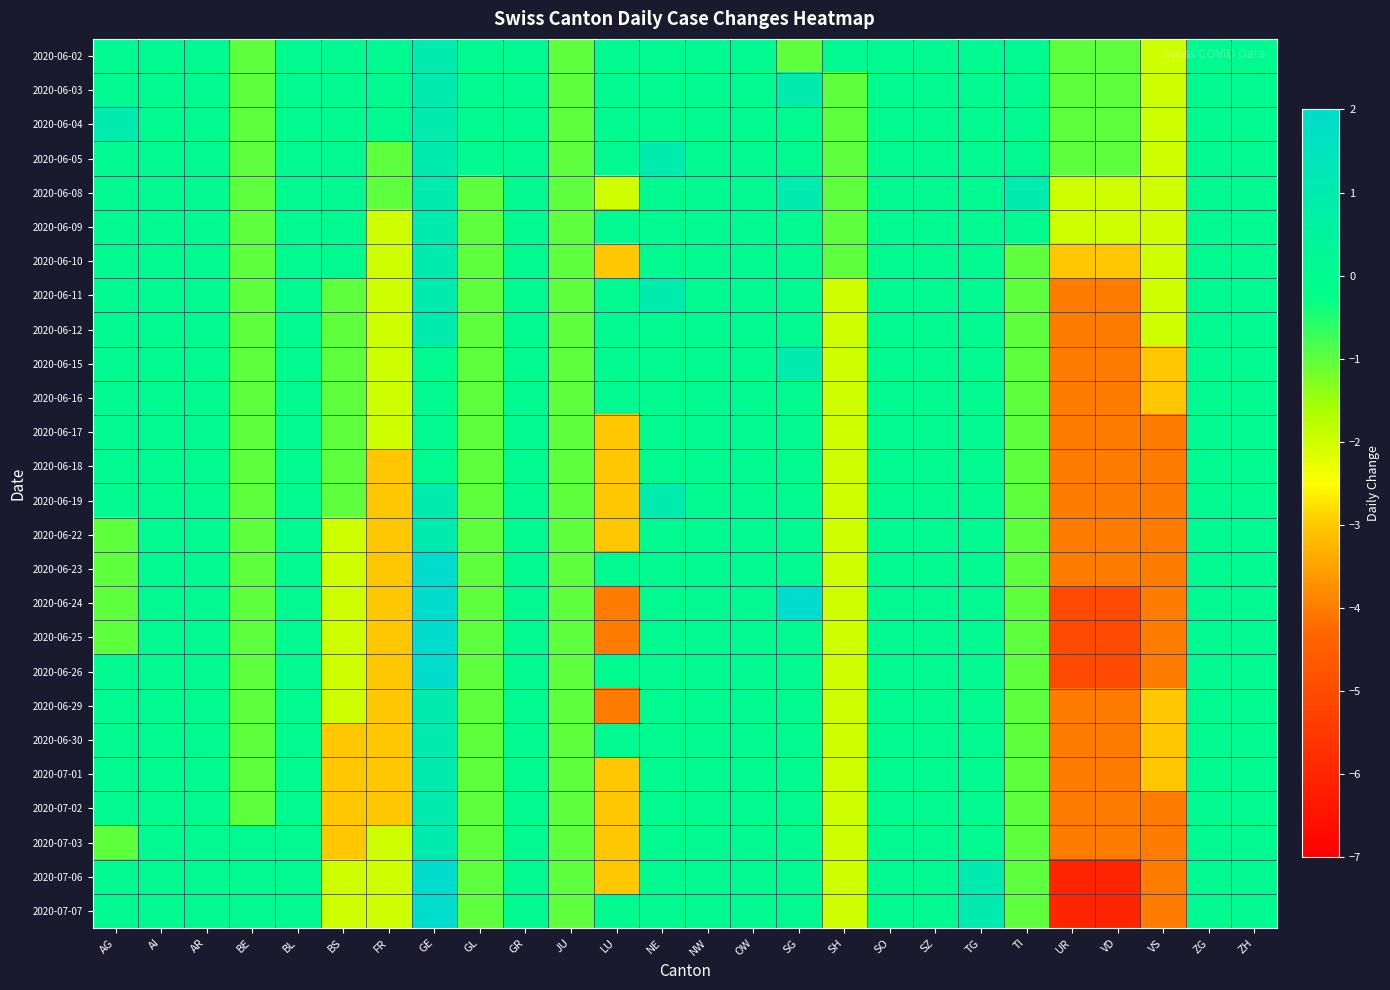

Reading left to right, what are all the values shown in this chart?

2020-06-02: AG=0	AI=0	AR=0	BE=-1	BL=0	BS=0	FR=0	GE=1	GL=0	GR=0	JU=-1	LU=0	NE=0	NW=0	OW=0	SG=-1	SH=0	SO=0	SZ=0	TG=0	TI=0	UR=-1	VD=-1	VS=-2	ZG=0	ZH=0
2020-06-03: AG=0	AI=0	AR=0	BE=-1	BL=0	BS=0	FR=0	GE=1	GL=0	GR=0	JU=-1	LU=0	NE=0	NW=0	OW=0	SG=1	SH=-1	SO=0	SZ=0	TG=0	TI=0	UR=-1	VD=-1	VS=-2	ZG=0	ZH=0
2020-06-04: AG=1	AI=0	AR=0	BE=-1	BL=0	BS=0	FR=0	GE=1	GL=0	GR=0	JU=-1	LU=0	NE=0	NW=0	OW=0	SG=0	SH=-1	SO=0	SZ=0	TG=0	TI=0	UR=-1	VD=-1	VS=-2	ZG=0	ZH=0
2020-06-05: AG=0	AI=0	AR=0	BE=-1	BL=0	BS=0	FR=-1	GE=1	GL=0	GR=0	JU=-1	LU=0	NE=1	NW=0	OW=0	SG=0	SH=-1	SO=0	SZ=0	TG=0	TI=0	UR=-1	VD=-1	VS=-2	ZG=0	ZH=0
2020-06-08: AG=0	AI=0	AR=0	BE=-1	BL=0	BS=0	FR=-1	GE=1	GL=-1	GR=0	JU=-1	LU=-2	NE=0	NW=0	OW=0	SG=1	SH=-1	SO=0	SZ=0	TG=0	TI=1	UR=-2	VD=-2	VS=-2	ZG=0	ZH=0
2020-06-09: AG=0	AI=0	AR=0	BE=-1	BL=0	BS=0	FR=-2	GE=1	GL=-1	GR=0	JU=-1	LU=0	NE=0	NW=0	OW=0	SG=0	SH=-1	SO=0	SZ=0	TG=0	TI=0	UR=-2	VD=-2	VS=-2	ZG=0	ZH=0
2020-06-10: AG=0	AI=0	AR=0	BE=-1	BL=0	BS=0	FR=-2	GE=1	GL=-1	GR=0	JU=-1	LU=-3	NE=0	NW=0	OW=0	SG=0	SH=-1	SO=0	SZ=0	TG=0	TI=-1	UR=-3	VD=-3	VS=-2	ZG=0	ZH=0
2020-06-11: AG=0	AI=0	AR=0	BE=-1	BL=0	BS=-1	FR=-2	GE=1	GL=-1	GR=0	JU=-1	LU=0	NE=1	NW=0	OW=0	SG=0	SH=-2	SO=0	SZ=0	TG=0	TI=-1	UR=-4	VD=-4	VS=-2	ZG=0	ZH=0
2020-06-12: AG=0	AI=0	AR=0	BE=-1	BL=0	BS=-1	FR=-2	GE=1	GL=-1	GR=0	JU=-1	LU=0	NE=0	NW=0	OW=0	SG=0	SH=-2	SO=0	SZ=0	TG=0	TI=-1	UR=-4	VD=-4	VS=-2	ZG=0	ZH=0
2020-06-15: AG=0	AI=0	AR=0	BE=-1	BL=0	BS=-1	FR=-2	GE=0	GL=-1	GR=0	JU=-1	LU=0	NE=0	NW=0	OW=0	SG=1	SH=-2	SO=0	SZ=0	TG=0	TI=-1	UR=-4	VD=-4	VS=-3	ZG=0	ZH=0
2020-06-16: AG=0	AI=0	AR=0	BE=-1	BL=0	BS=-1	FR=-2	GE=0	GL=-1	GR=0	JU=-1	LU=0	NE=0	NW=0	OW=0	SG=0	SH=-2	SO=0	SZ=0	TG=0	TI=-1	UR=-4	VD=-4	VS=-3	ZG=0	ZH=0
2020-06-17: AG=0	AI=0	AR=0	BE=-1	BL=0	BS=-1	FR=-2	GE=0	GL=-1	GR=0	JU=-1	LU=-3	NE=0	NW=0	OW=0	SG=0	SH=-2	SO=0	SZ=0	TG=0	TI=-1	UR=-4	VD=-4	VS=-4	ZG=0	ZH=0
2020-06-18: AG=0	AI=0	AR=0	BE=-1	BL=0	BS=-1	FR=-3	GE=0	GL=-1	GR=0	JU=-1	LU=-3	NE=0	NW=0	OW=0	SG=0	SH=-2	SO=0	SZ=0	TG=0	TI=-1	UR=-4	VD=-4	VS=-4	ZG=0	ZH=0
2020-06-19: AG=0	AI=0	AR=0	BE=-1	BL=0	BS=-1	FR=-3	GE=1	GL=-1	GR=0	JU=-1	LU=-3	NE=1	NW=0	OW=0	SG=0	SH=-2	SO=0	SZ=0	TG=0	TI=-1	UR=-4	VD=-4	VS=-4	ZG=0	ZH=0
2020-06-22: AG=-1	AI=0	AR=0	BE=-1	BL=0	BS=-2	FR=-3	GE=1	GL=-1	GR=0	JU=-1	LU=-3	NE=0	NW=0	OW=0	SG=0	SH=-2	SO=0	SZ=0	TG=0	TI=-1	UR=-4	VD=-4	VS=-4	ZG=0	ZH=0
2020-06-23: AG=-1	AI=0	AR=0	BE=-1	BL=0	BS=-2	FR=-3	GE=2	GL=-1	GR=0	JU=-1	LU=0	NE=0	NW=0	OW=0	SG=0	SH=-2	SO=0	SZ=0	TG=0	TI=-1	UR=-4	VD=-4	VS=-4	ZG=0	ZH=0
2020-06-24: AG=-1	AI=0	AR=0	BE=-1	BL=0	BS=-2	FR=-3	GE=2	GL=-1	GR=0	JU=-1	LU=-4	NE=0	NW=0	OW=0	SG=2	SH=-2	SO=0	SZ=0	TG=0	TI=-1	UR=-5	VD=-5	VS=-4	ZG=0	ZH=0
2020-06-25: AG=-1	AI=0	AR=0	BE=-1	BL=0	BS=-2	FR=-3	GE=2	GL=-1	GR=0	JU=-1	LU=-4	NE=0	NW=0	OW=0	SG=0	SH=-2	SO=0	SZ=0	TG=0	TI=-1	UR=-5	VD=-5	VS=-4	ZG=0	ZH=0
2020-06-26: AG=0	AI=0	AR=0	BE=-1	BL=0	BS=-2	FR=-3	GE=2	GL=-1	GR=0	JU=-1	LU=0	NE=0	NW=0	OW=0	SG=0	SH=-2	SO=0	SZ=0	TG=0	TI=-1	UR=-5	VD=-5	VS=-4	ZG=0	ZH=0
2020-06-29: AG=0	AI=0	AR=0	BE=-1	BL=0	BS=-2	FR=-3	GE=1	GL=-1	GR=0	JU=-1	LU=-4	NE=0	NW=0	OW=0	SG=0	SH=-2	SO=0	SZ=0	TG=0	TI=-1	UR=-4	VD=-4	VS=-3	ZG=0	ZH=0
2020-06-30: AG=0	AI=0	AR=0	BE=-1	BL=0	BS=-3	FR=-3	GE=1	GL=-1	GR=0	JU=-1	LU=0	NE=0	NW=0	OW=0	SG=0	SH=-2	SO=0	SZ=0	TG=0	TI=-1	UR=-4	VD=-4	VS=-3	ZG=0	ZH=0
2020-07-01: AG=0	AI=0	AR=0	BE=-1	BL=0	BS=-3	FR=-3	GE=1	GL=-1	GR=0	JU=-1	LU=-3	NE=0	NW=0	OW=0	SG=0	SH=-2	SO=0	SZ=0	TG=0	TI=-1	UR=-4	VD=-4	VS=-3	ZG=0	ZH=0
2020-07-02: AG=0	AI=0	AR=0	BE=-1	BL=0	BS=-3	FR=-3	GE=1	GL=-1	GR=0	JU=-1	LU=-3	NE=0	NW=0	OW=0	SG=0	SH=-2	SO=0	SZ=0	TG=0	TI=-1	UR=-4	VD=-4	VS=-4	ZG=0	ZH=0
2020-07-03: AG=-1	AI=0	AR=0	BE=0	BL=0	BS=-3	FR=-2	GE=1	GL=-1	GR=0	JU=-1	LU=-3	NE=0	NW=0	OW=0	SG=0	SH=-2	SO=0	SZ=0	TG=0	TI=-1	UR=-4	VD=-4	VS=-4	ZG=0	ZH=0
2020-07-06: AG=0	AI=0	AR=0	BE=0	BL=0	BS=-2	FR=-2	GE=2	GL=-1	GR=0	JU=-1	LU=-3	NE=0	NW=0	OW=0	SG=0	SH=-2	SO=0	SZ=0	TG=1	TI=-1	UR=-6	VD=-6	VS=-4	ZG=0	ZH=0
2020-07-07: AG=0	AI=0	AR=0	BE=0	BL=0	BS=-2	FR=-2	GE=2	GL=-1	GR=0	JU=-1	LU=0	NE=0	NW=0	OW=0	SG=0	SH=-2	SO=0	SZ=0	TG=1	TI=-1	UR=-6	VD=-6	VS=-4	ZG=0	ZH=0